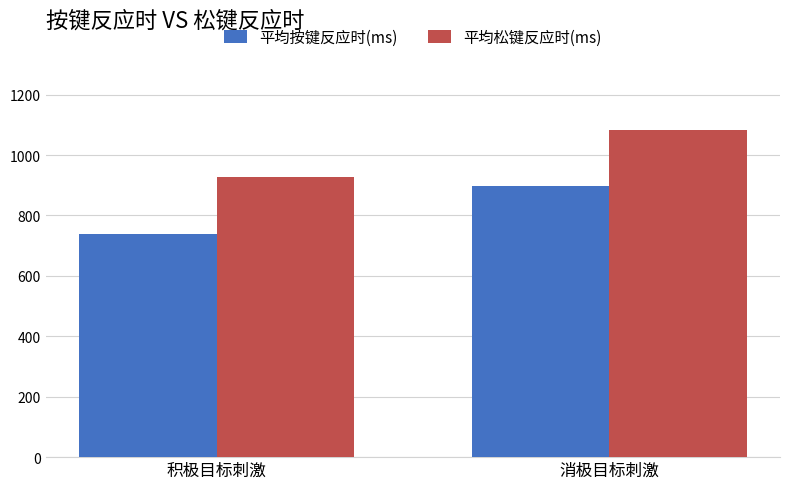

Is it true that 平均松键反应时(ms) equals 1564.6 at 积极目标刺激?

False